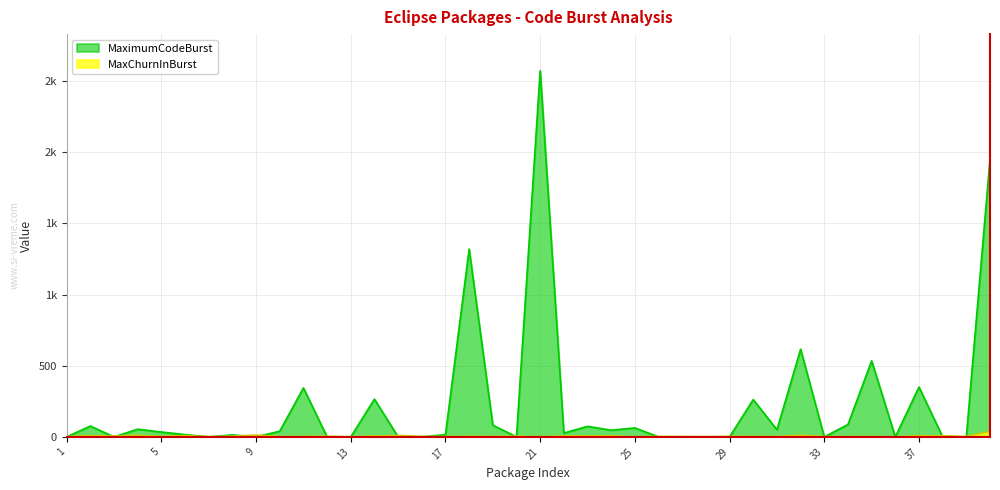

Between 40 and 9, which is larger?

40